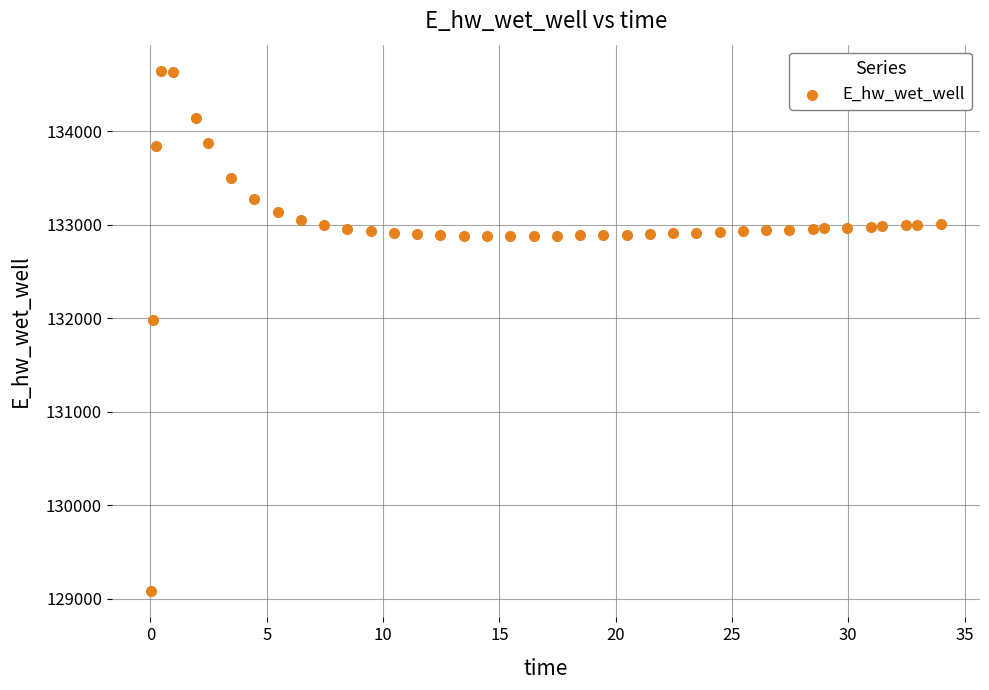

What is the range of X values (max minus min)?

33.9